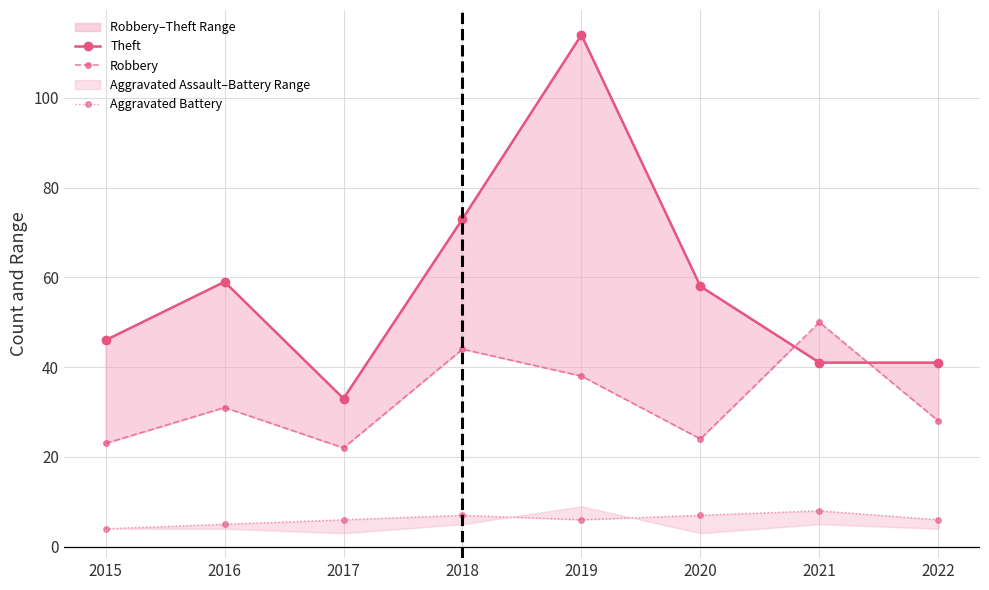

Count the Aggravated Battery values in the range 6 to 7.

5